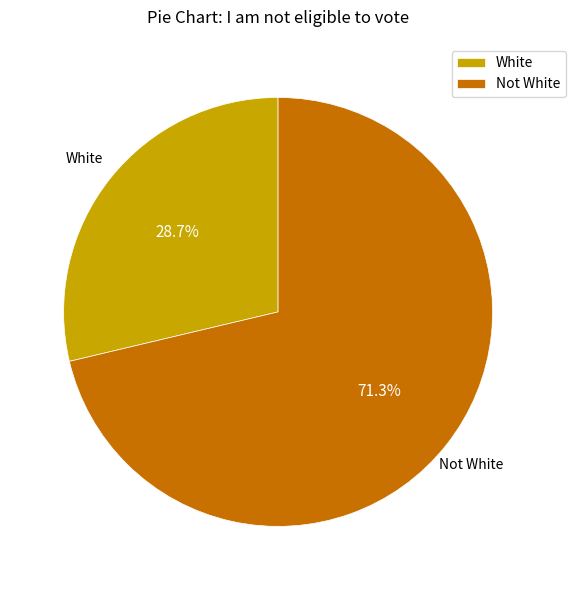

Is there any slice that represents more than half of the pie?

Yes